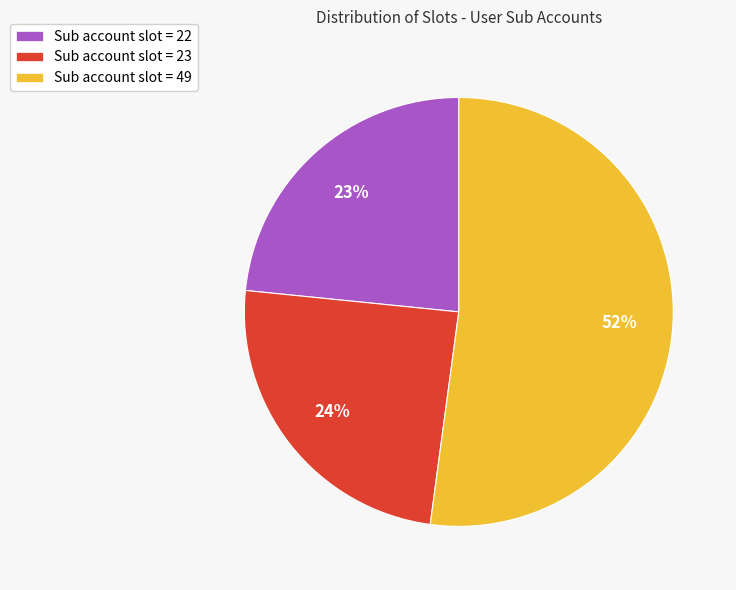

What is the smallest slice in the pie chart?

Sub account slot = 22